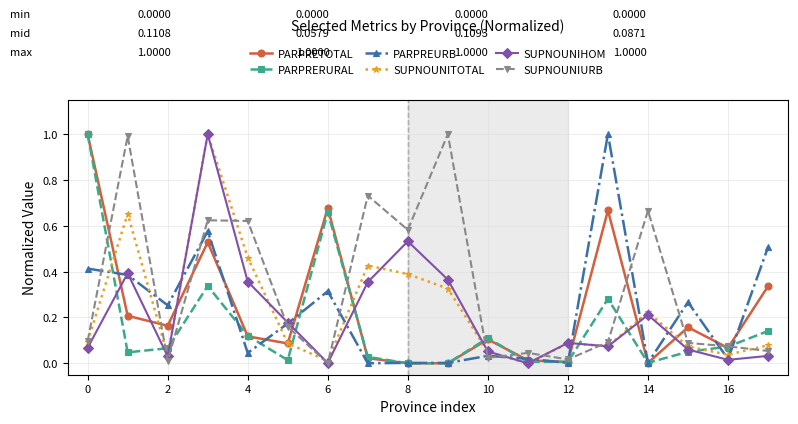

True or false: PARPRERURAL has more than 0 points higher than both neighbors.

True